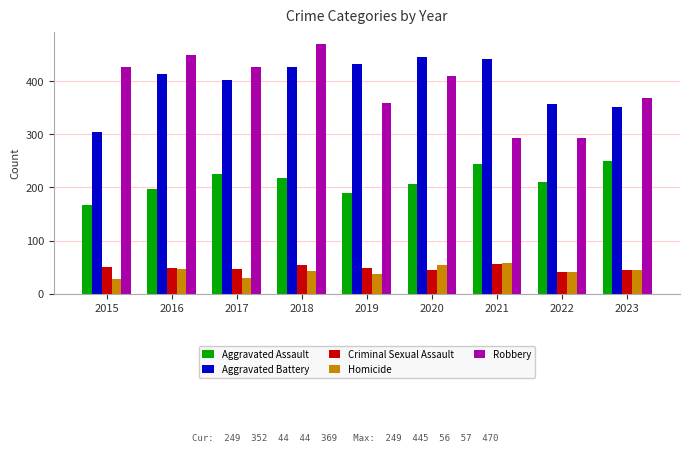

What is the difference between the second highest and second lowest values in the Homicide series?

25